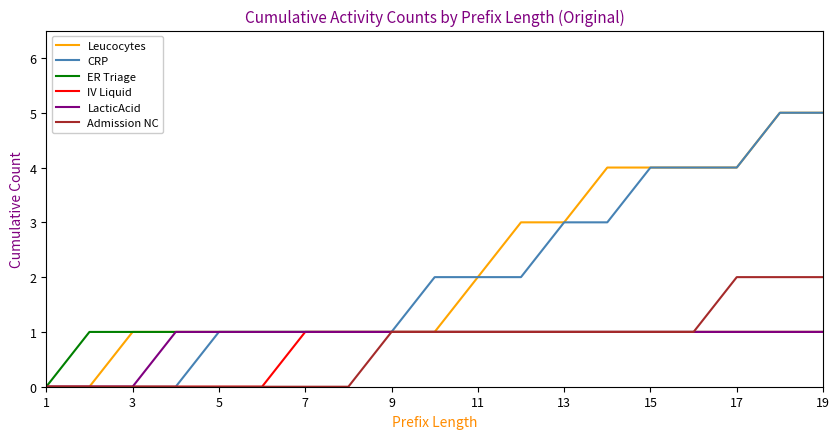

What is the sum of all Admission NC values?

14